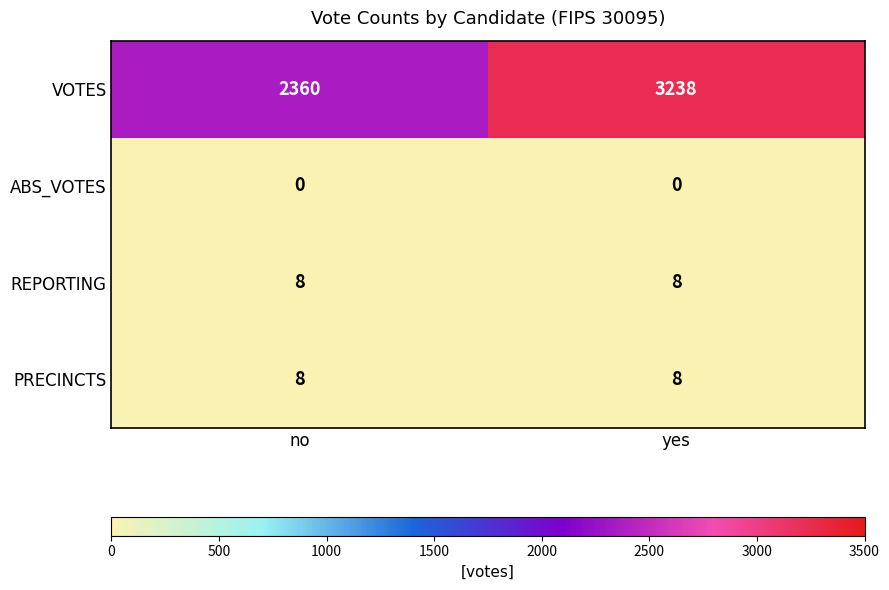

The value of PRECINCTS at no is 8. True or false?

True